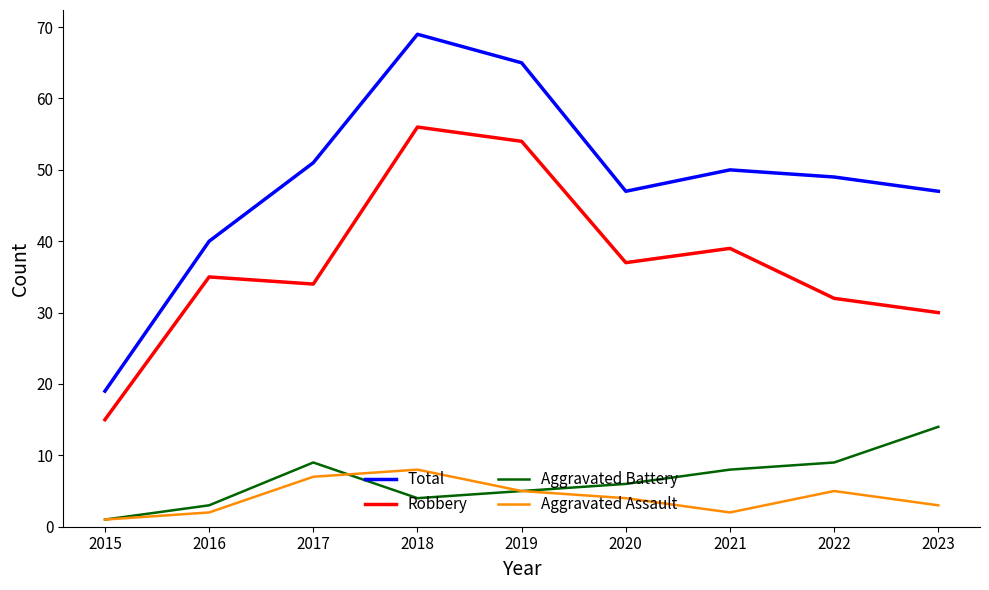

List the series in order of their peak value, lowest first.

Aggravated Assault, Aggravated Battery, Robbery, Total